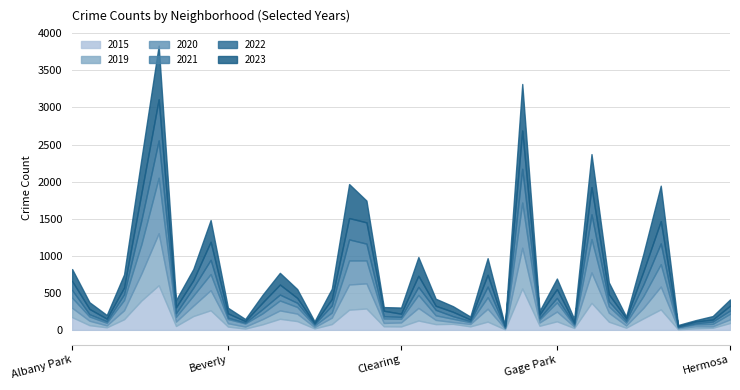

What is the label of the 5th point from the right?

Grand Crossing